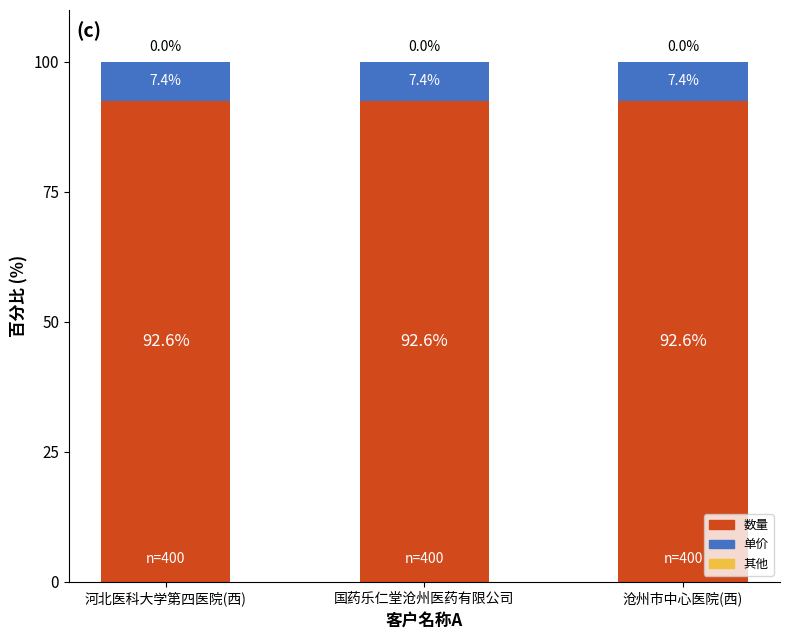

What is the total value across all series at 河北医科大学第四医院(西)?

100.0